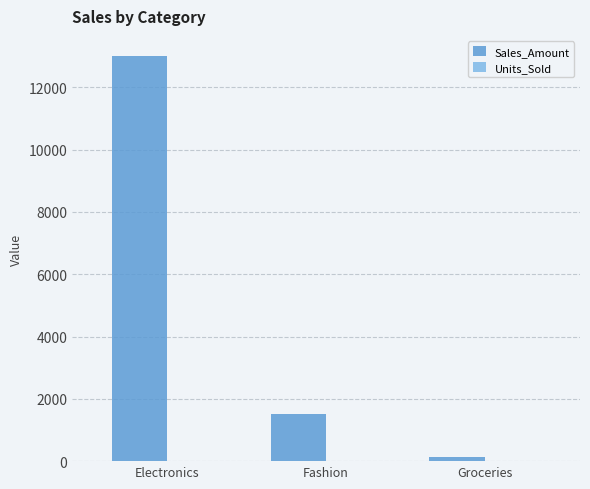

Is it true that Sales_Amount equals 2250 at Fashion?

False